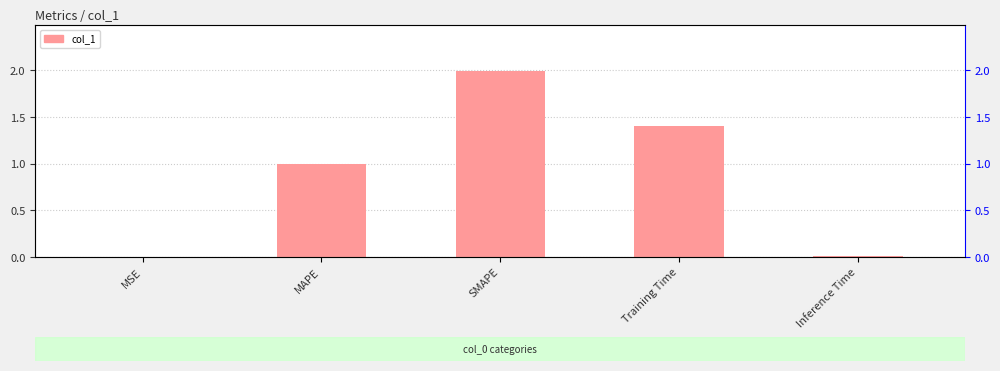

Reading left to right, extract all data points from this chart.

MSE=0.0	MAPE=1.0	SMAPE=2.0	Training Time=1.4	Inference Time=0.0